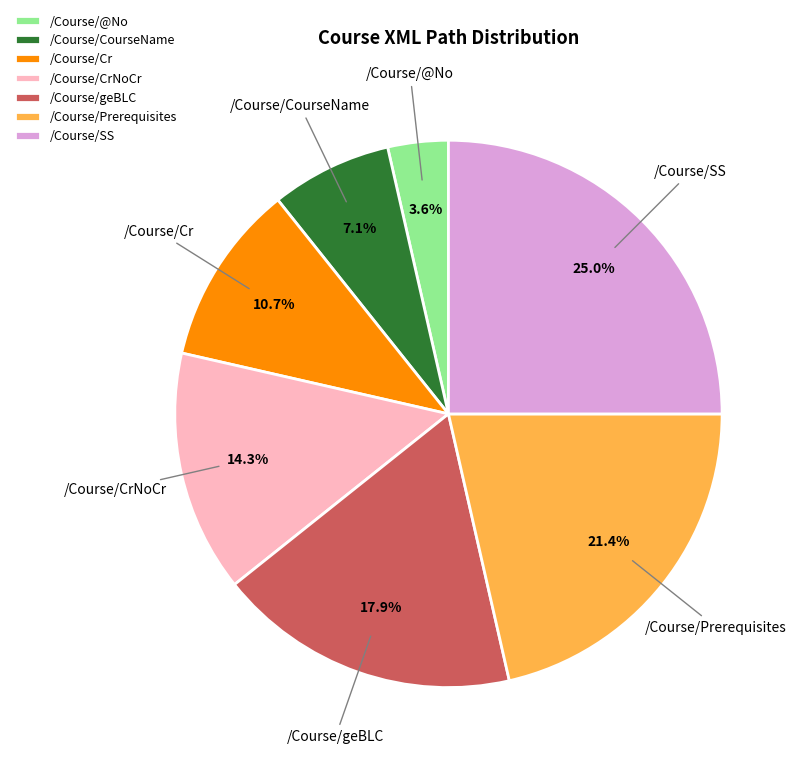

To the nearest percent, what is the average slice percentage?

14%